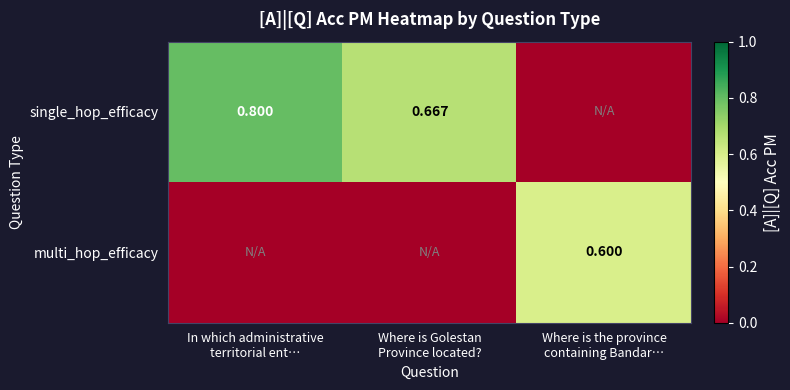

Which series has the largest total across all categories?

single_hop_efficacy